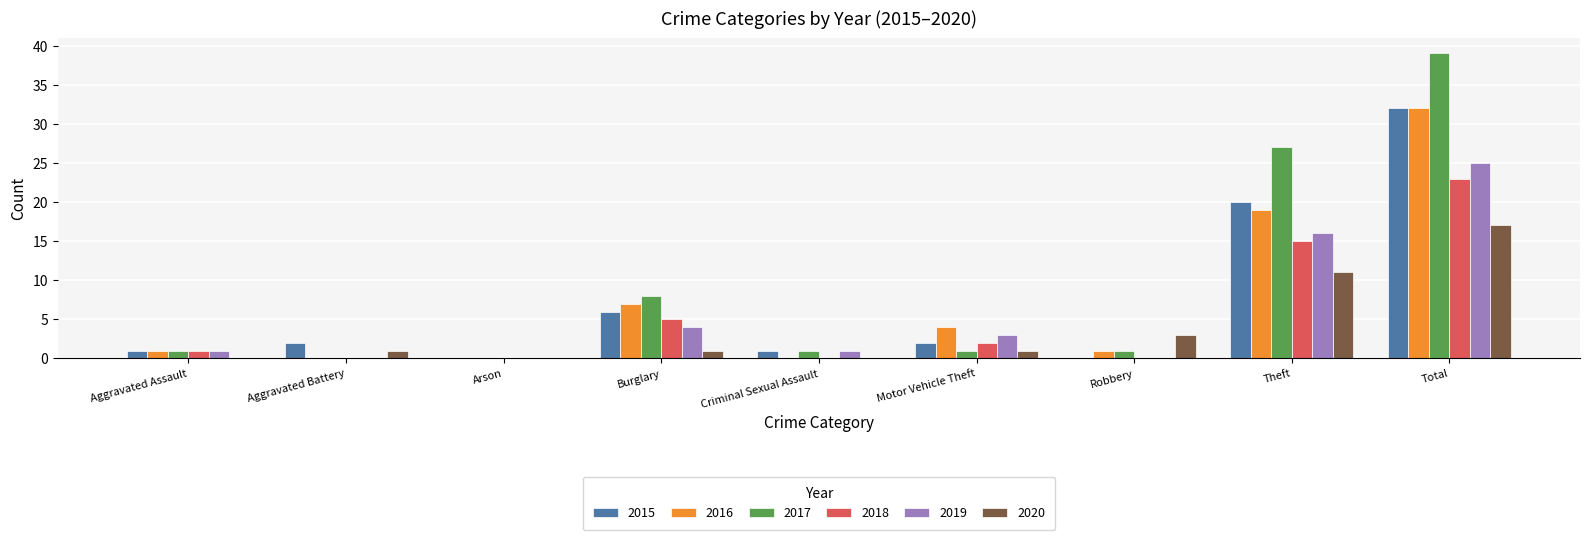

How many data points does each series have?

9